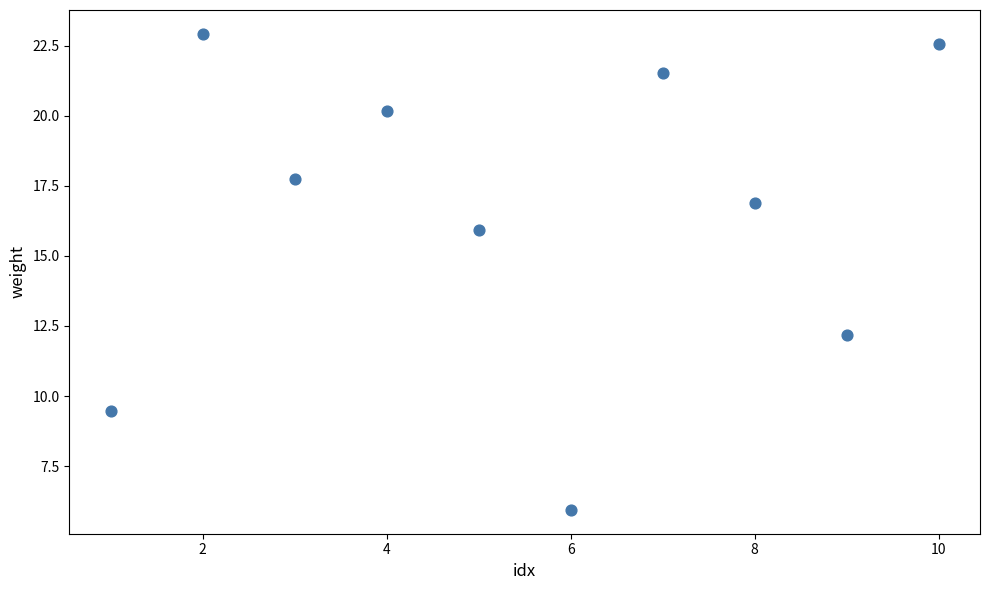

What is the average X value?

5.5